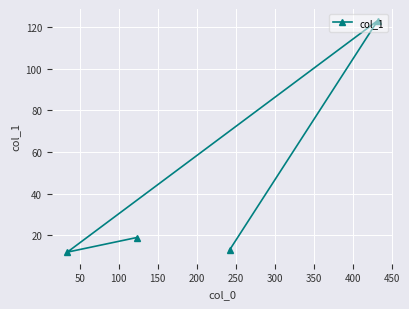

Reading left to right, extract all data points from this chart.

12	19	13	123